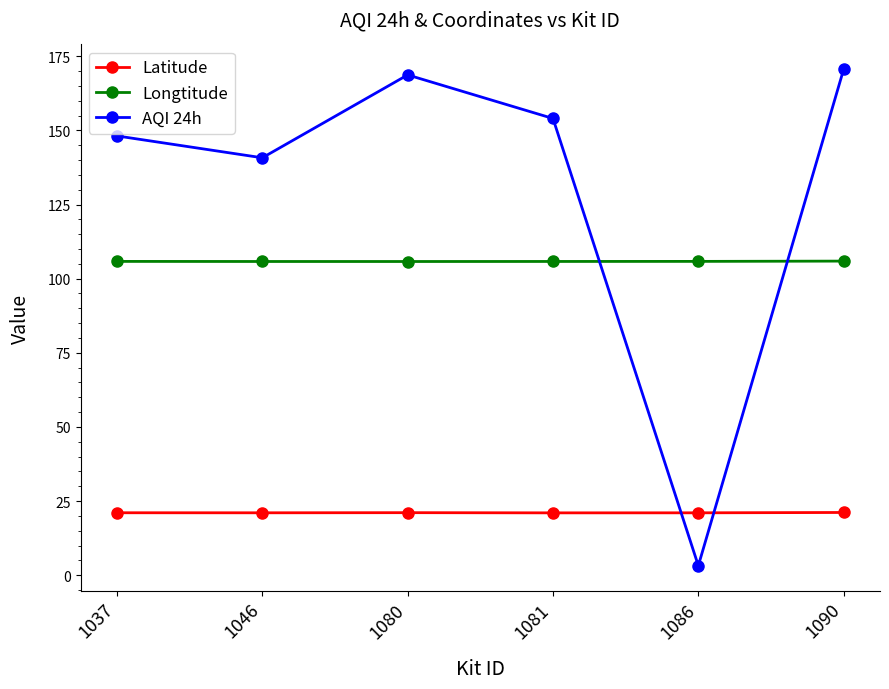

In AQI 24h, how many points are higher than both neighbors (excluding endpoints)?

1